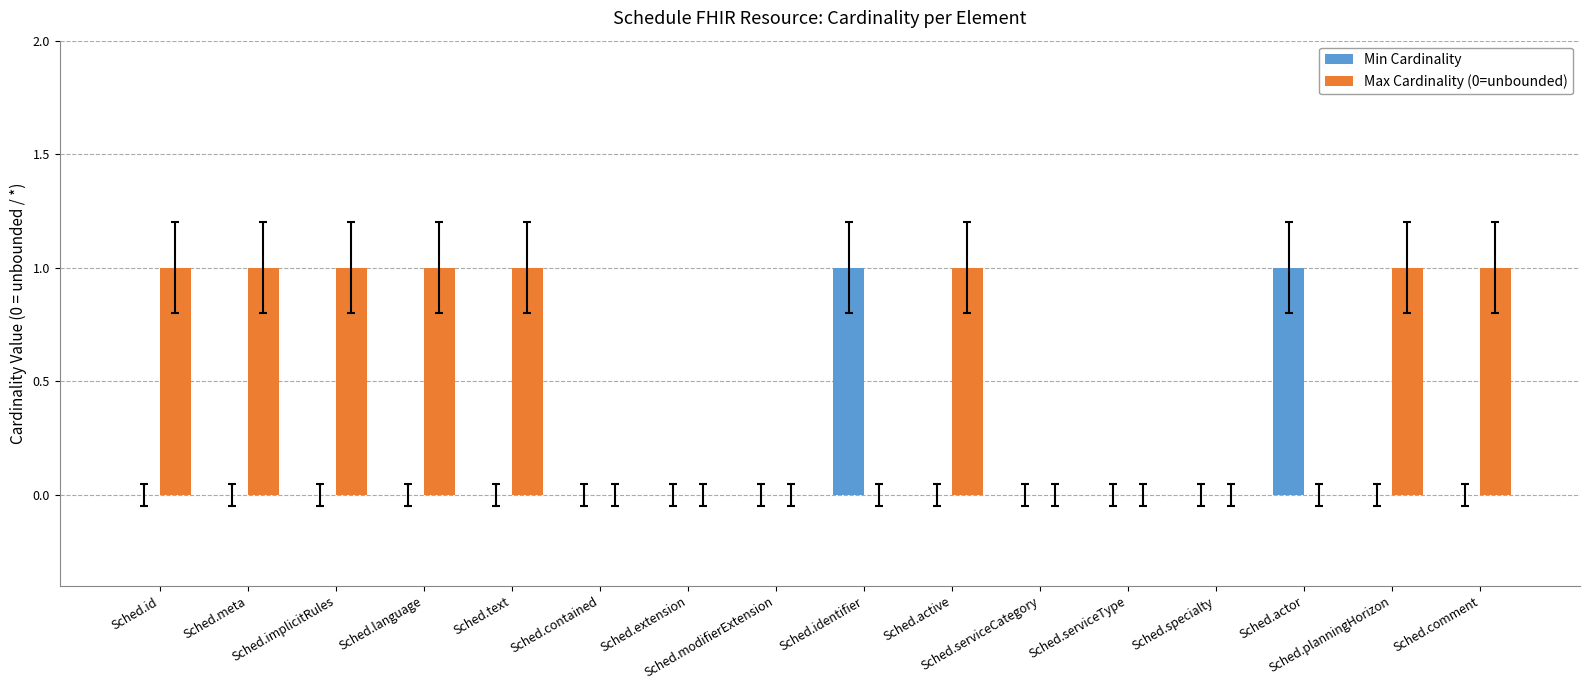

Reading right to left, list all the values displayed in this chart.

Min Cardinality: 0	0	1	0	0	0	0	1	0	0	0	0	0	0	0	0
Max Cardinality (0=unbounded): 1	1	0	0	0	0	1	0	0	0	0	1	1	1	1	1